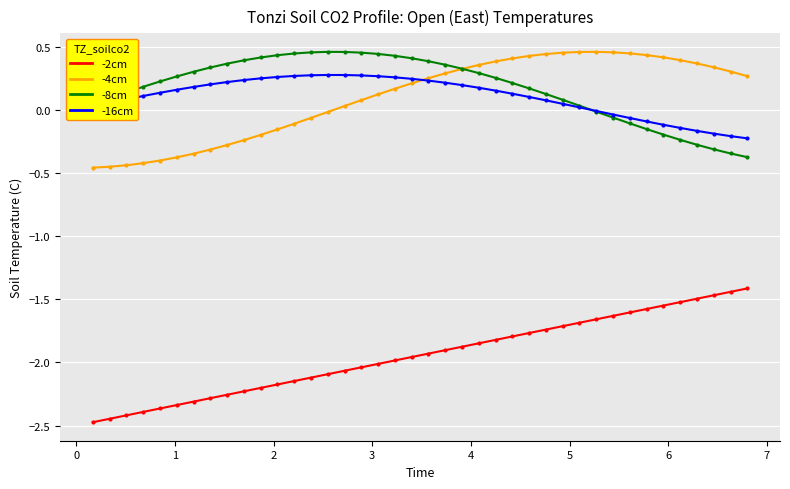

What is the average value of the -2cm series?

-1.9